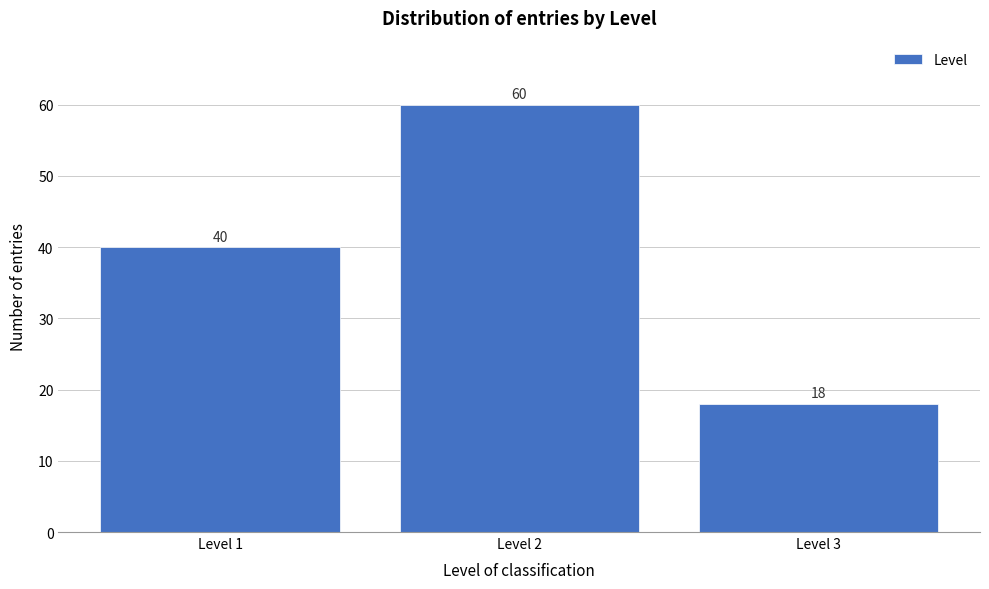

Reading left to right, extract all data points from this chart.

40	60	18